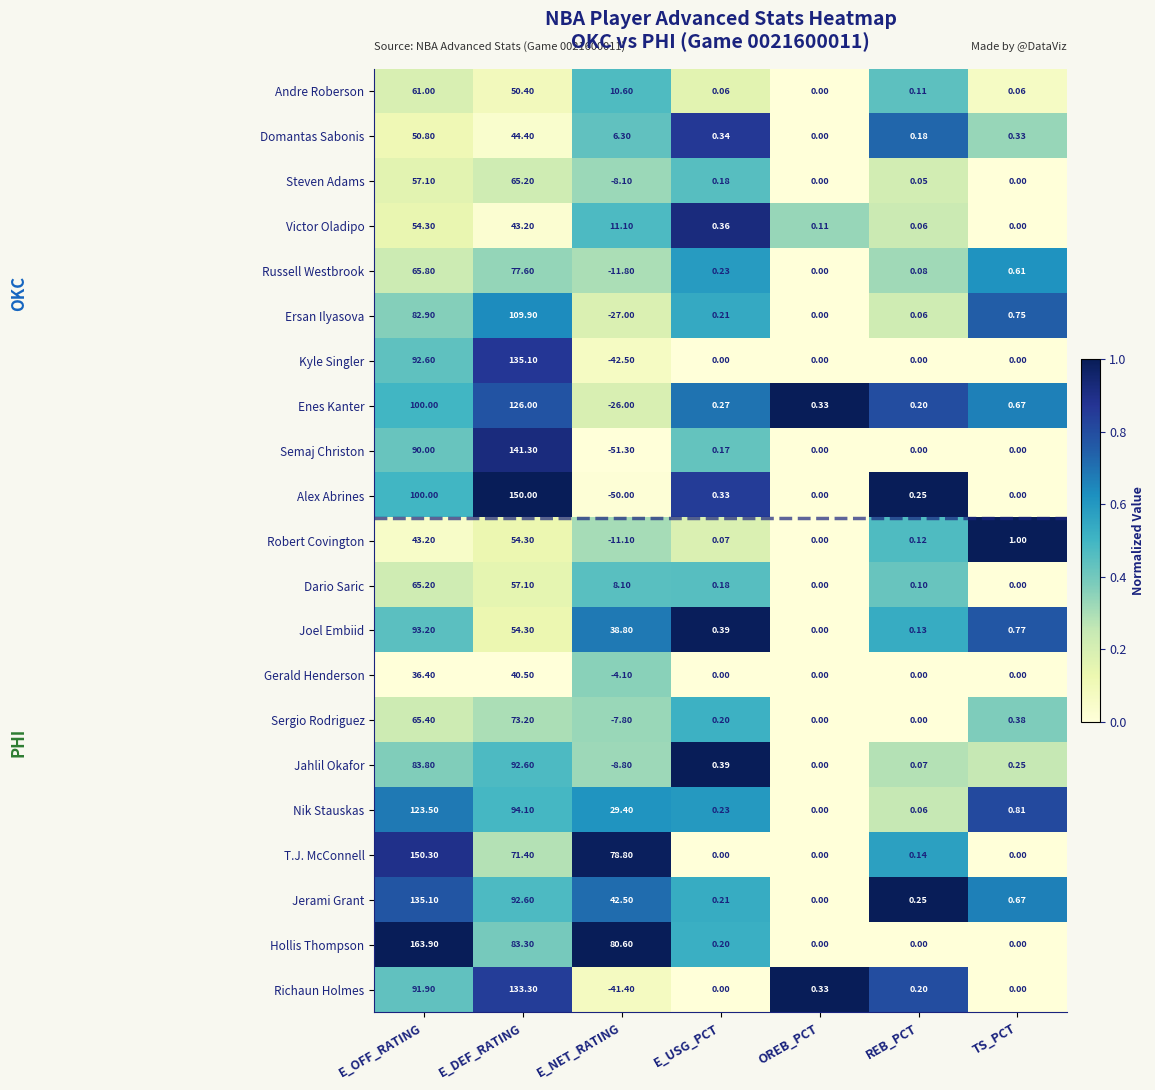

Which category has the highest value in the Andre Roberson series?

E_OFF_RATING